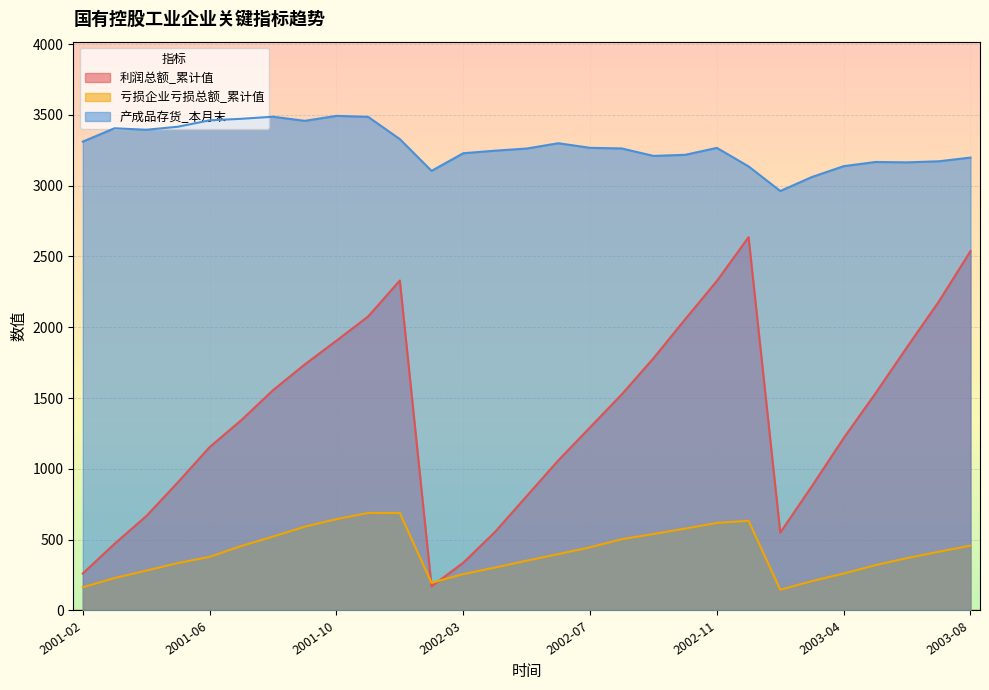

Reading left to right, extract all data points from this chart.

利润总额_累计值: 261.0	470.8	665.9	905.2	1153.7	1343.9	1555.5	1737.2	1905.2	2076.0	2330.3	170.2	337.1	553.8	807.4	1060.0	1293.1	1526.1	1780.9	2056.4	2326.9	2636.1	550.0	878.7	1217.3	1532.6	1860.2	2181.5	2537.5
亏损企业亏损总额_累计值: 163.8	229.0	281.5	334.8	378.4	455.3	521.8	591.9	644.9	688.8	688.6	195.4	257.1	302.9	351.4	398.0	446.0	503.3	539.8	578.0	618.4	633.2	146.6	207.2	260.7	320.0	369.8	414.7	457.8
产成品存货_本月末: 3311.1	3405.3	3394.6	3416.1	3461.3	3472.1	3486.8	3457.6	3492.8	3485.7	3328.6	3104.3	3228.9	3246.9	3262.1	3299.5	3267.1	3262.7	3210.1	3217.7	3266.8	3136.0	2962.2	3061.2	3137.6	3167.2	3164.6	3172.0	3198.3